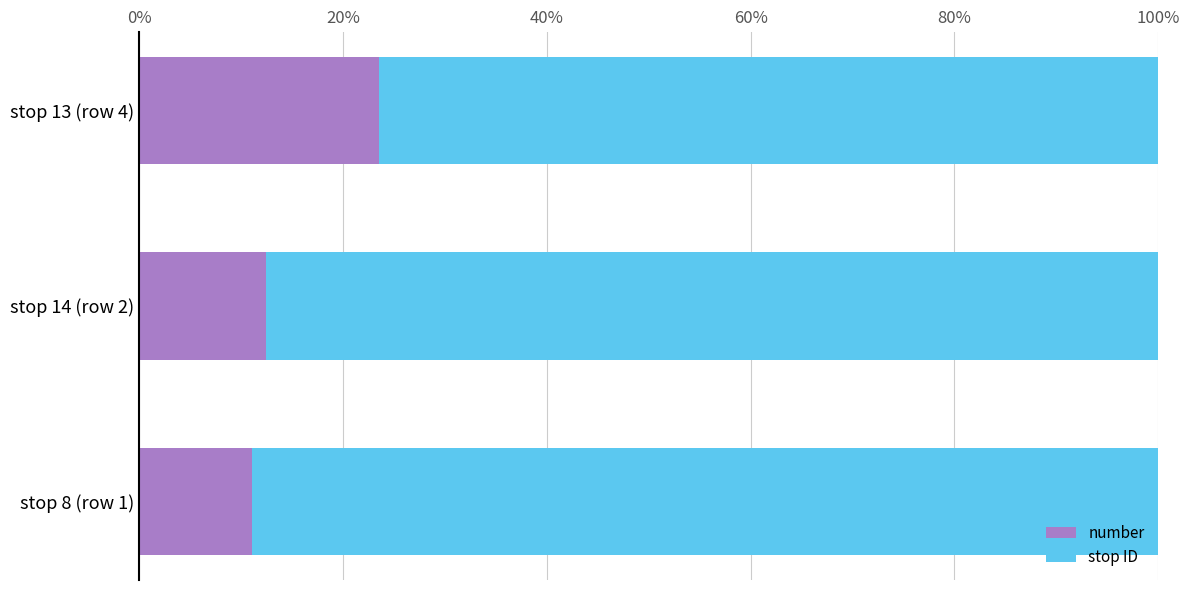

What is the average value of the number series?

0.2